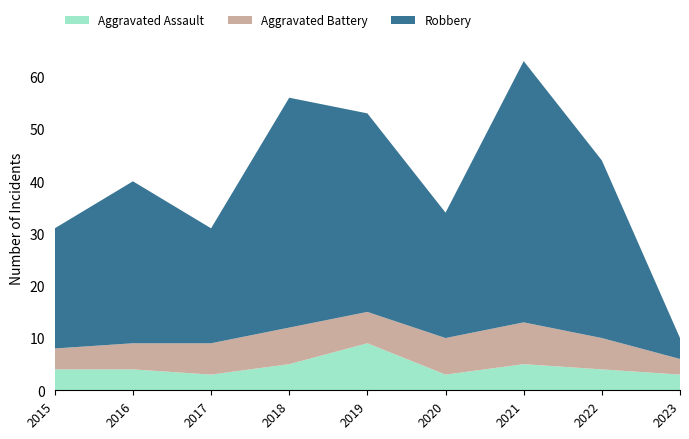

Reading left to right, list all the values displayed in this chart.

Aggravated Assault: 4	4	3	5	9	3	5	4	3
Aggravated Battery: 4	5	6	7	6	7	8	6	3
Robbery: 23	31	22	44	38	24	50	34	4